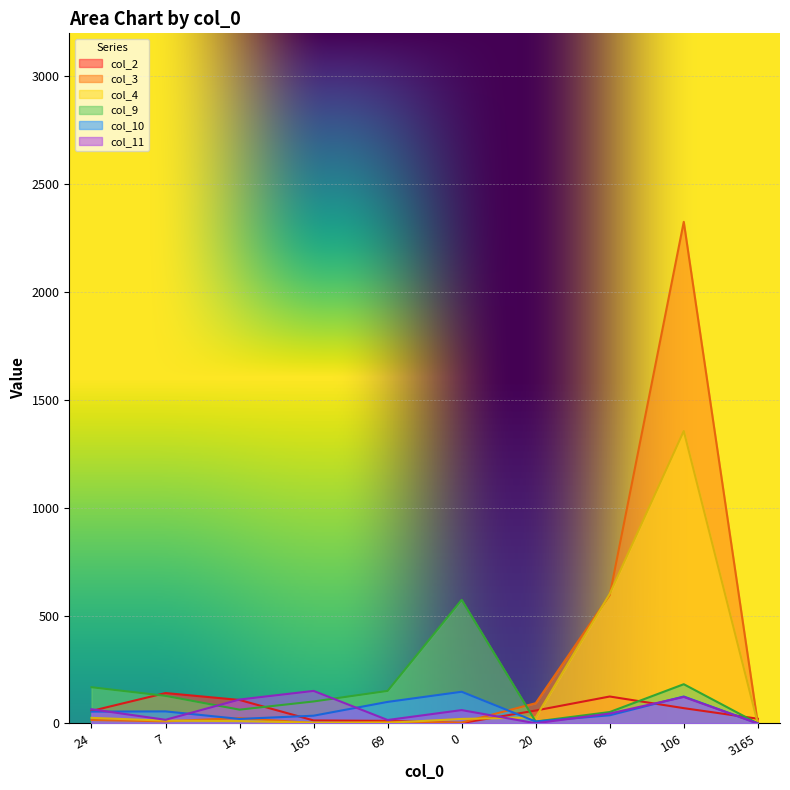

Rank the series at 0 from highest to lowest value.

col_9, col_10, col_11, col_4, col_3, col_2